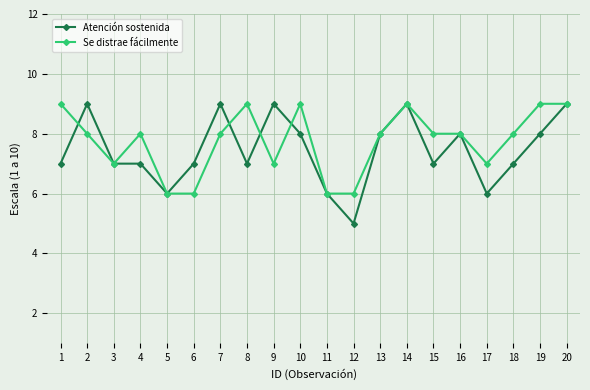

Which series has the largest range (max minus min)?

Atención sostenida